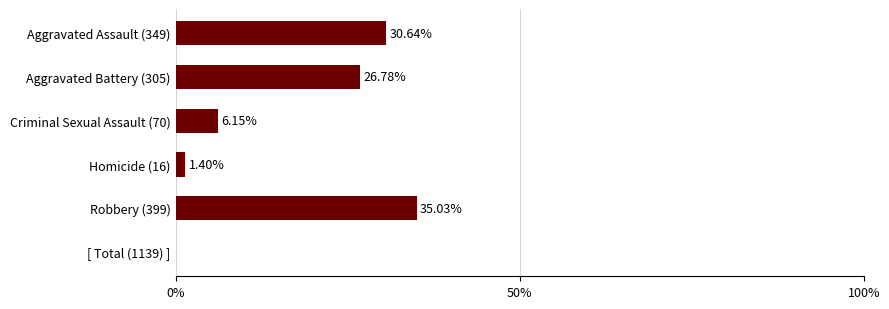

What is the change in value from Aggravated Assault (349) to Robbery (399)?

+4.4